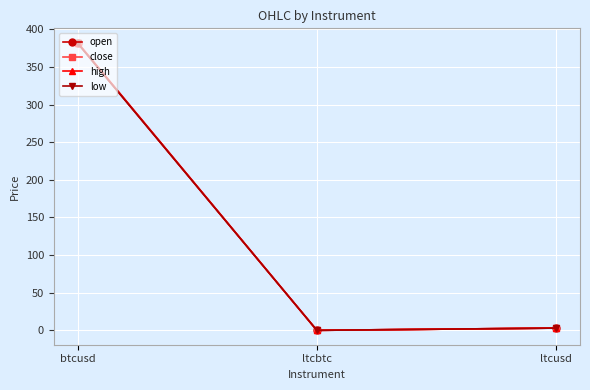

How many lines are shown in the chart?

4